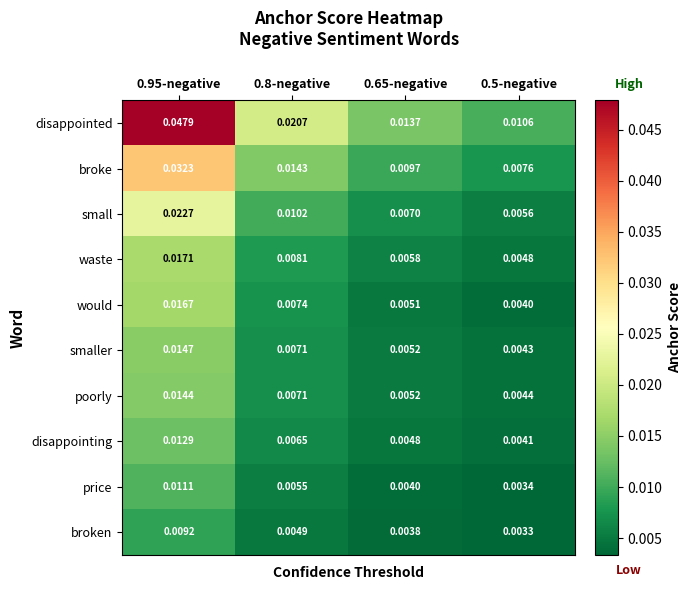

Count the number of categories in the chart.

4